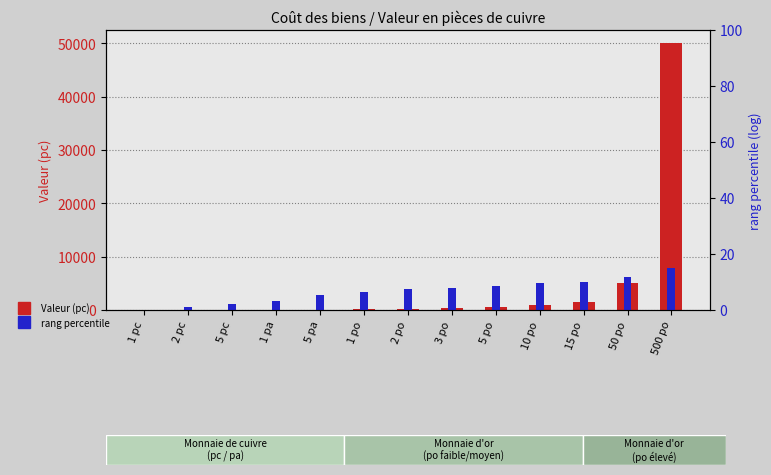

What is the sum of all Valeur (pc) values?

58668.0